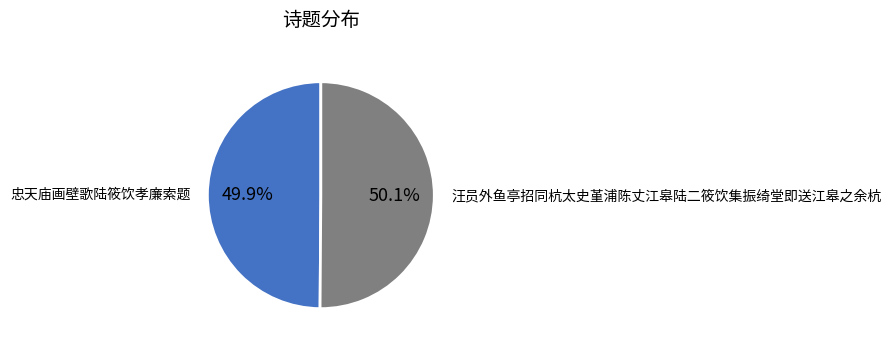

Is there any slice that represents more than half of the pie?

Yes